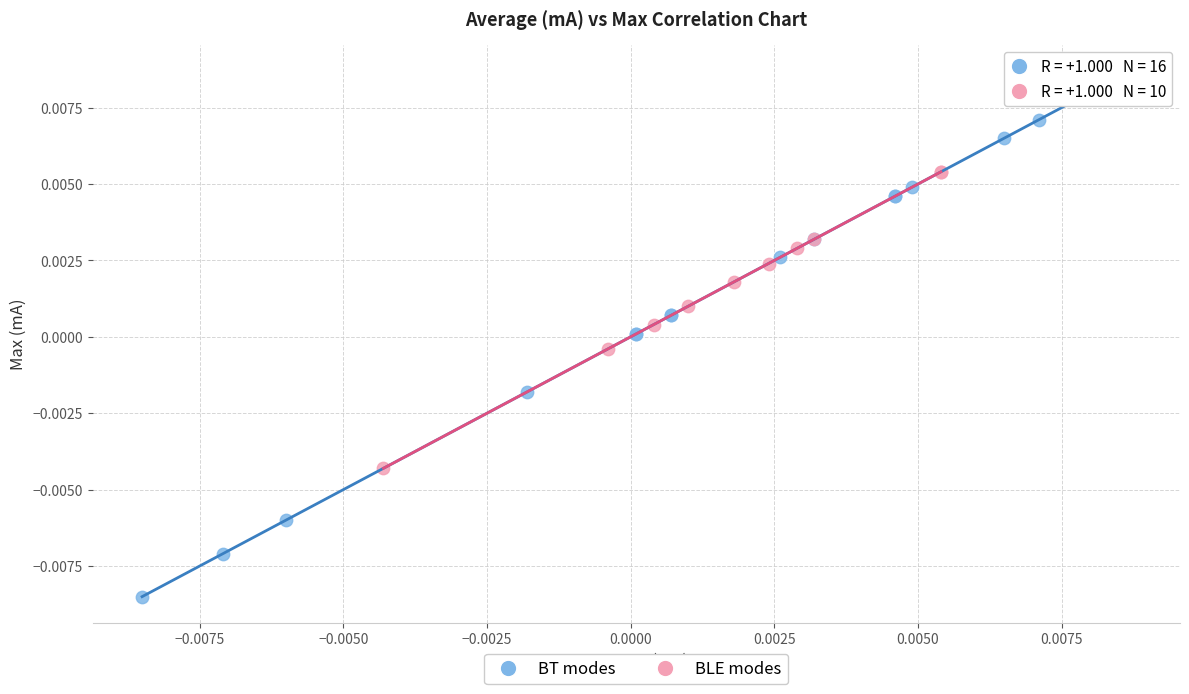

Which series reaches the minimum Y coordinate?

BT modes